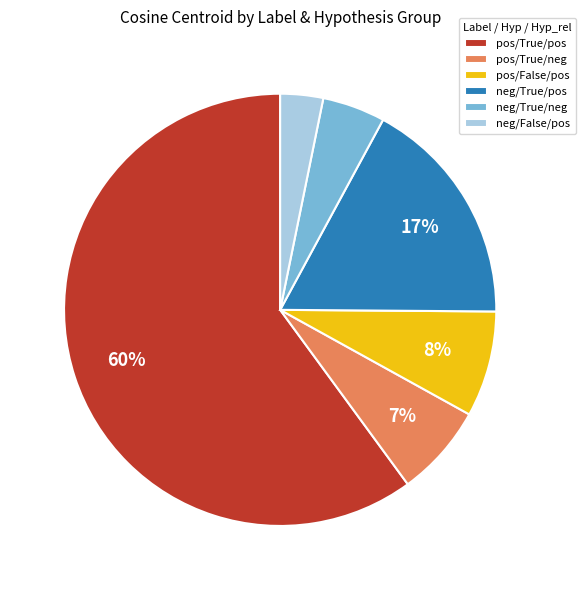

To the nearest percent, what is the combined percentage of neg/False/pos and neg/True/neg?

8%